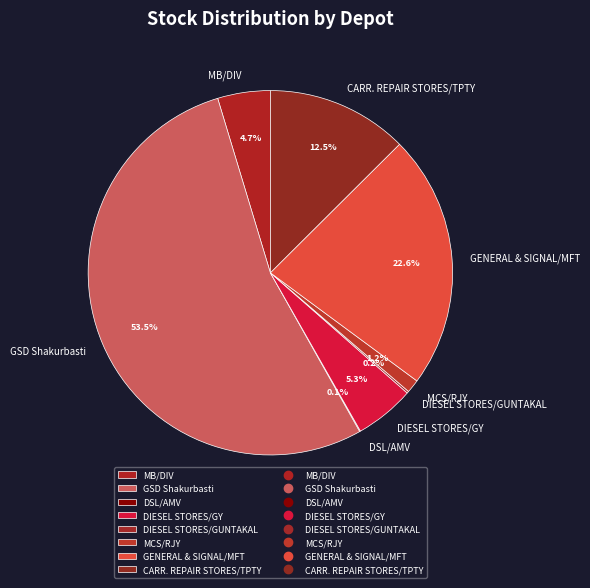

Is there a majority slice in this chart?

Yes